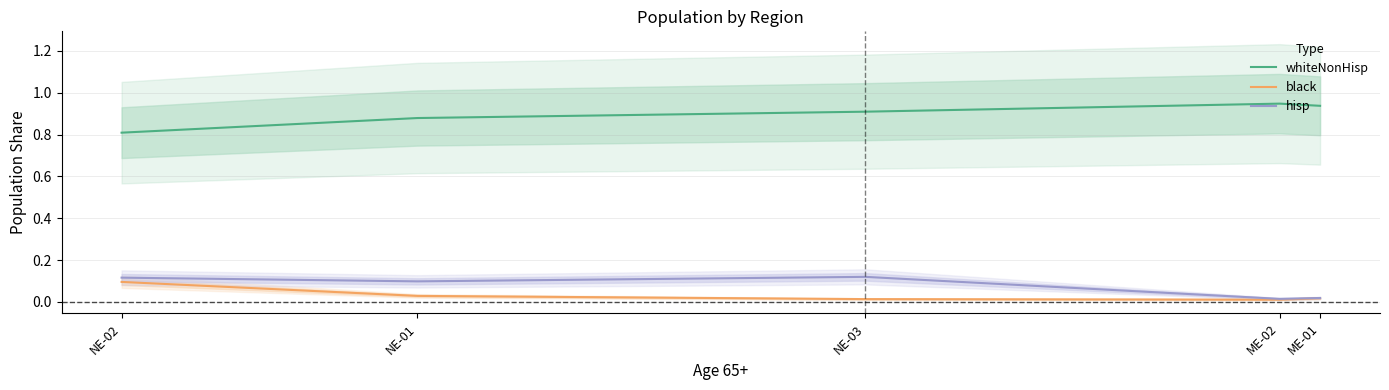

Which series has the largest total across all categories?

whiteNonHisp